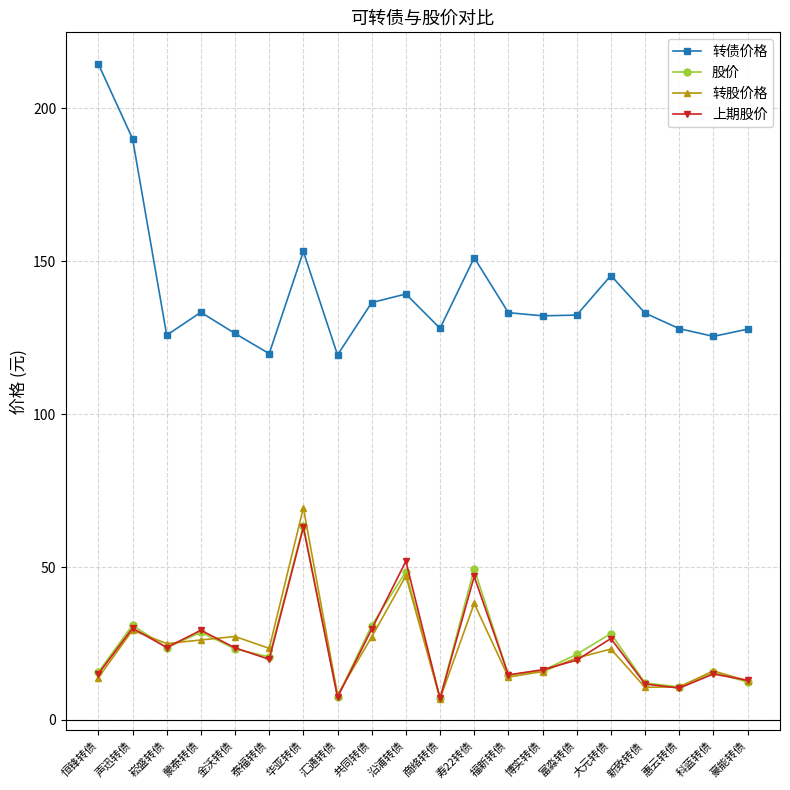

What is the label of the 4th point from the right?

新致转债